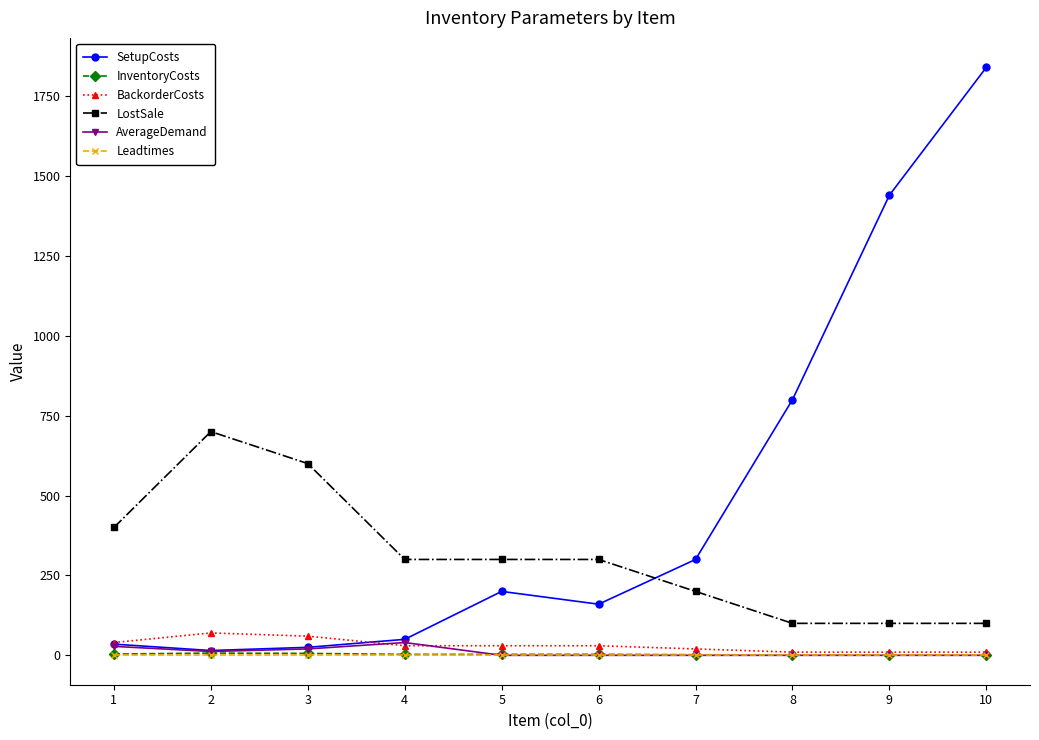

Is it true that AverageDemand equals 40 at 4?

True